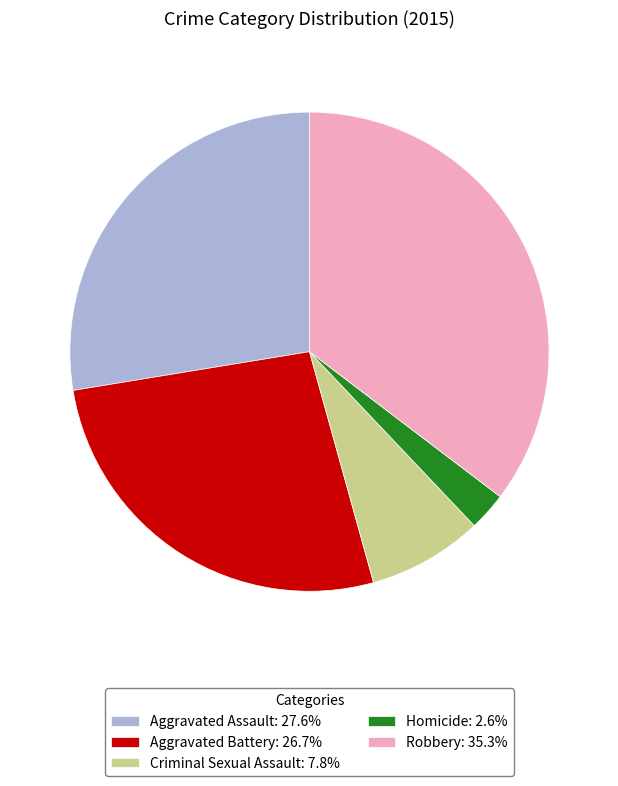

How many segments does this pie chart have?

5